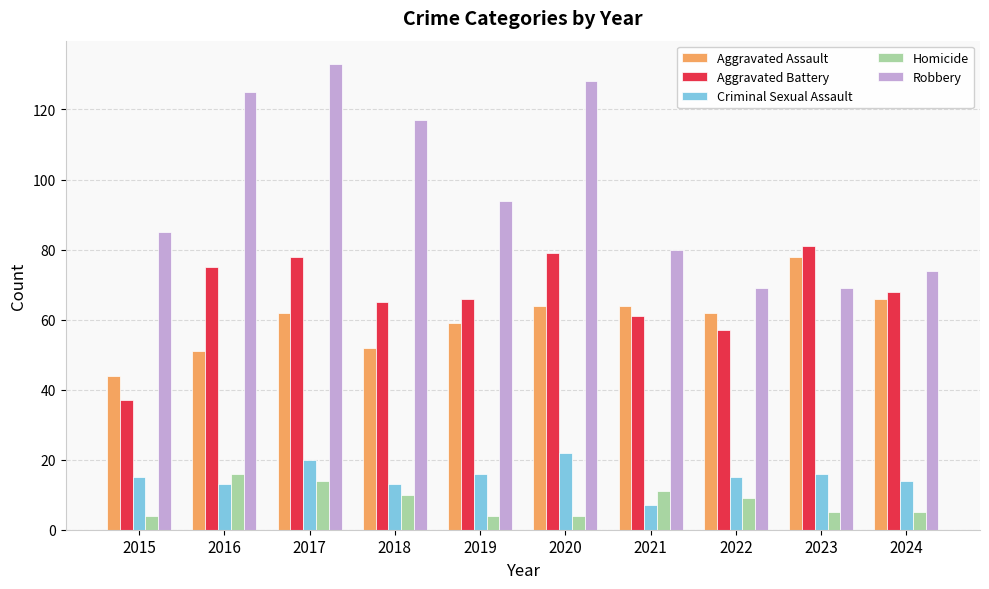

Reading right to left, list all the values displayed in this chart.

Aggravated Assault: 2024=66	2023=78	2022=62	2021=64	2020=64	2019=59	2018=52	2017=62	2016=51	2015=44
Aggravated Battery: 2024=68	2023=81	2022=57	2021=61	2020=79	2019=66	2018=65	2017=78	2016=75	2015=37
Criminal Sexual Assault: 2024=14	2023=16	2022=15	2021=7	2020=22	2019=16	2018=13	2017=20	2016=13	2015=15
Homicide: 2024=5	2023=5	2022=9	2021=11	2020=4	2019=4	2018=10	2017=14	2016=16	2015=4
Robbery: 2024=74	2023=69	2022=69	2021=80	2020=128	2019=94	2018=117	2017=133	2016=125	2015=85